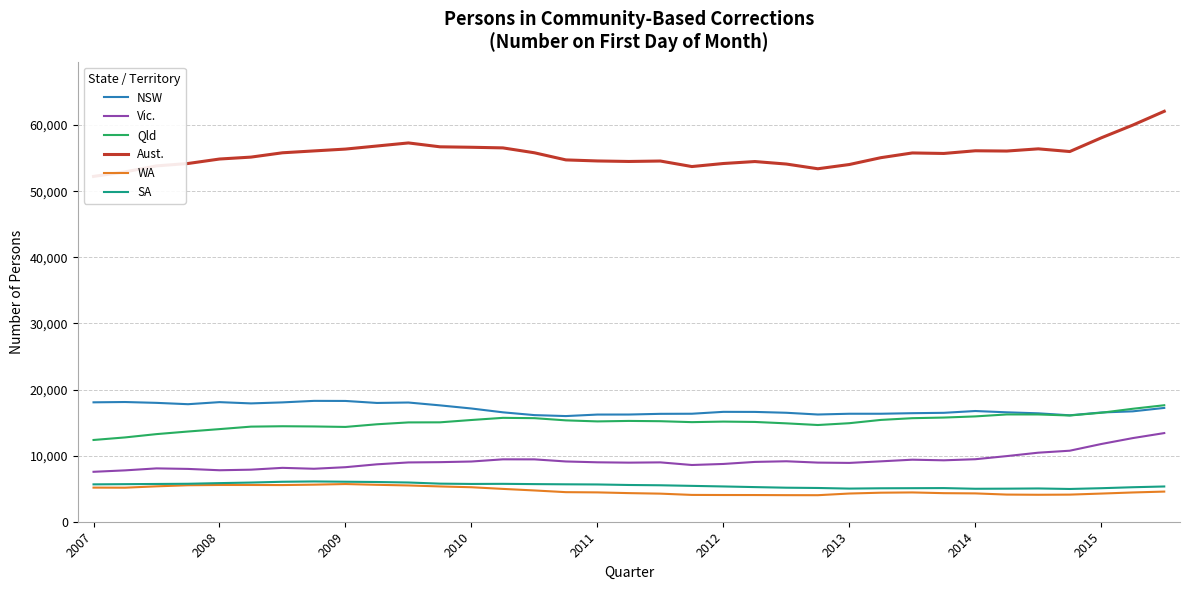

True or false: NSW and Aust. cross at least once.

False